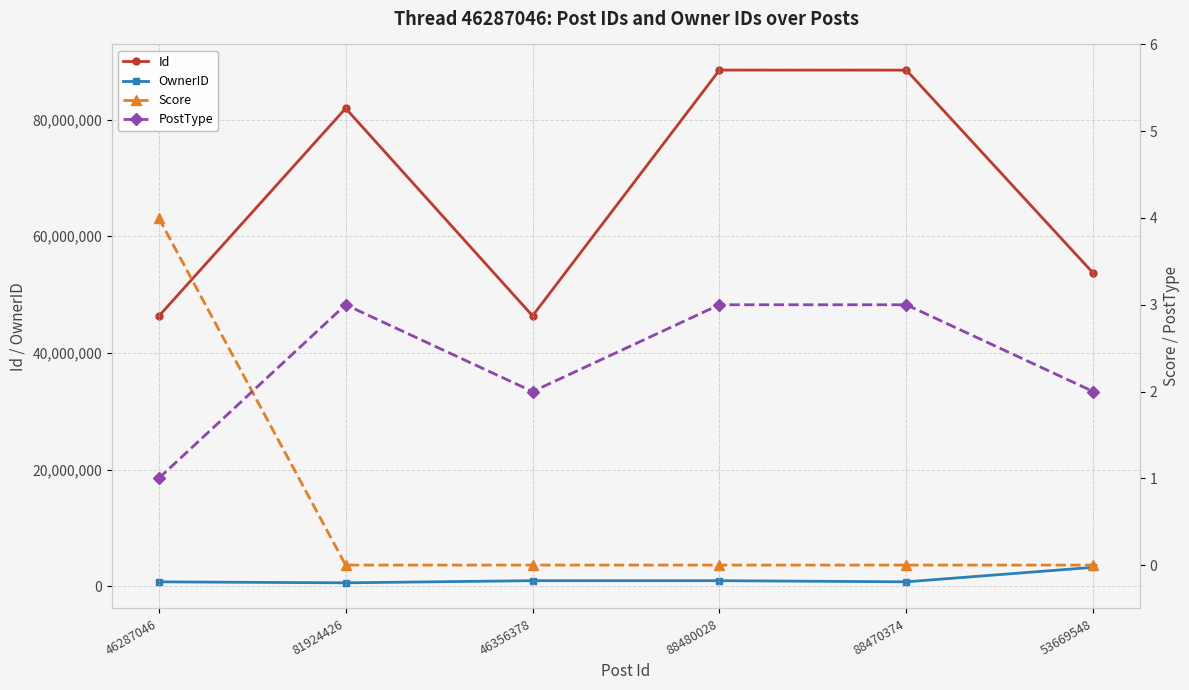

Reading left to right, what are all the values shown in this chart?

Id: 46287046=46287046	81924426=81924426	46356378=46356378	88480028=88480028	88470374=88470374	53669548=53669548
OwnerID: 46287046=762956	81924426=592641	46356378=962545	88480028=962545	88470374=762956	53669548=3249355
Score: 46287046=4	81924426=0	46356378=0	88480028=0	88470374=0	53669548=0
PostType: 46287046=1	81924426=3	46356378=2	88480028=3	88470374=3	53669548=2